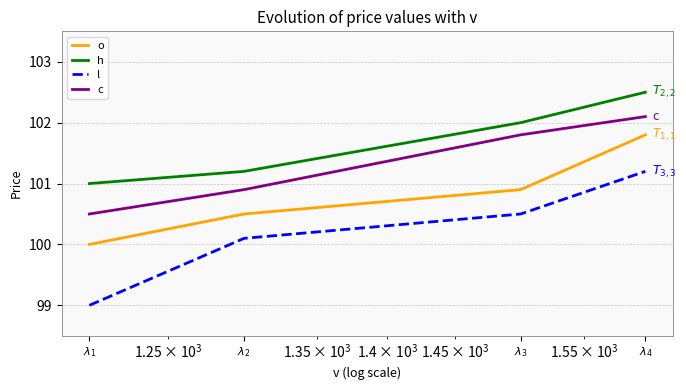

What is the greatest value displayed?

102.5